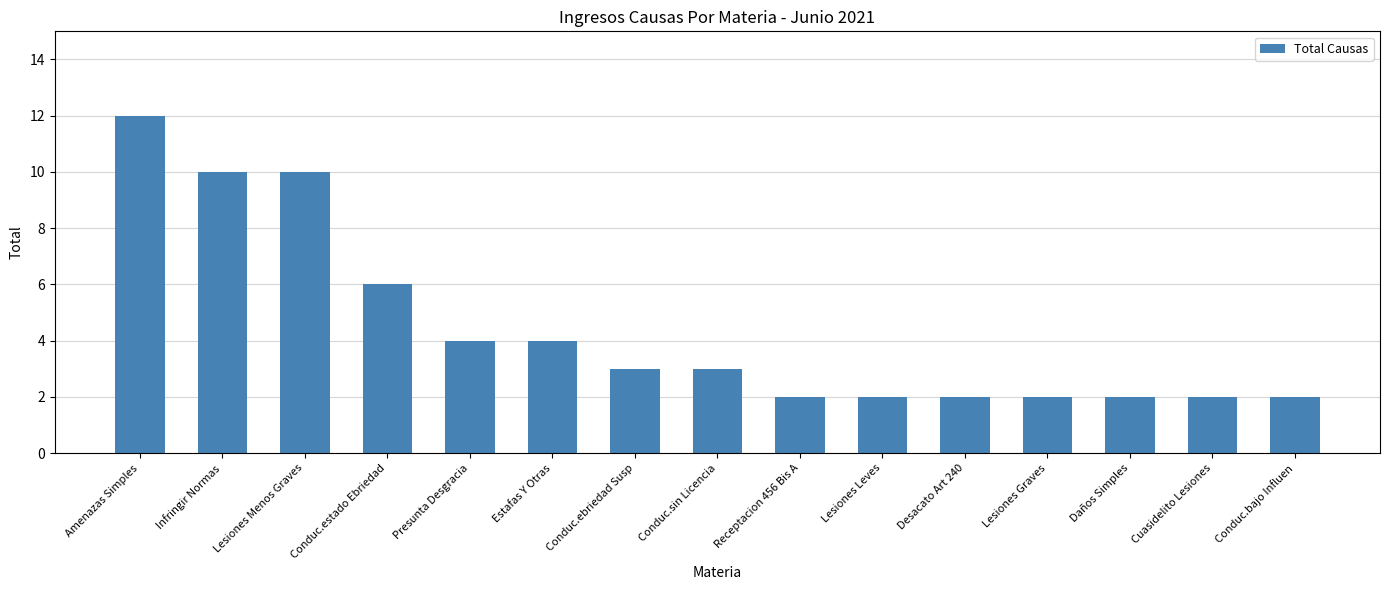

Reading left to right, list all the values displayed in this chart.

Amenazas Simples=12	Infringir Normas=10	Lesiones Menos Graves=10	Conduc.estado Ebriedad=6	Presunta Desgracia=4	Estafas Y Otras=4	Conduc.ebriedad Susp=3	Conduc.sin Licencia=3	Receptacion 456 Bis A=2	Lesiones Leves=2	Desacato Art 240=2	Lesiones Graves=2	Daños Simples=2	Cuasidelito Lesiones=2	Conduc.bajo Influen=2